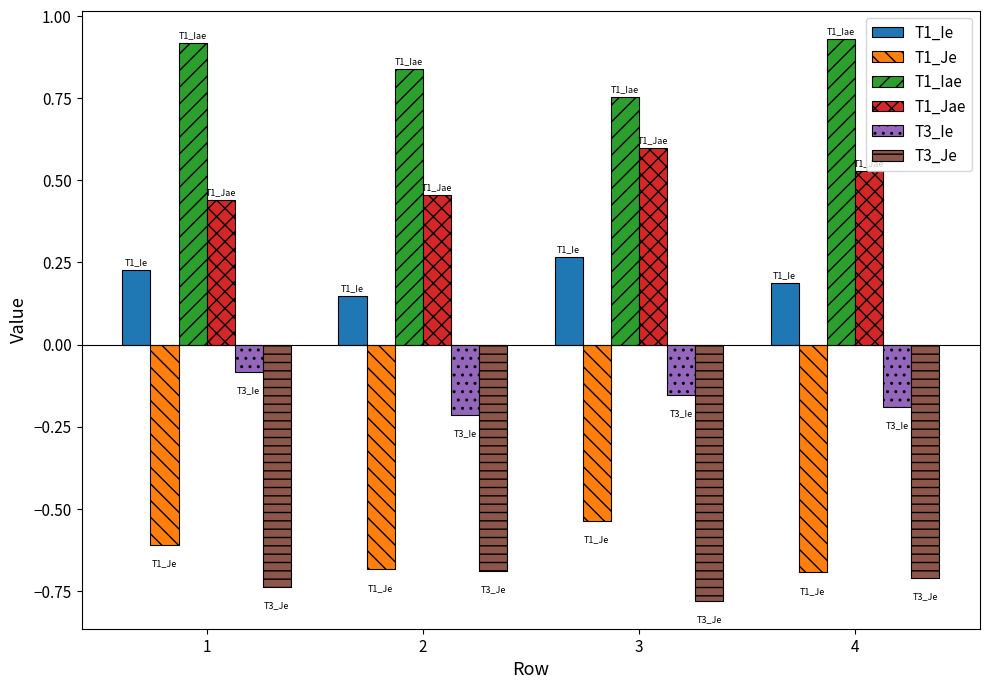

What is the spread (max minus min) of values at 4?

1.6